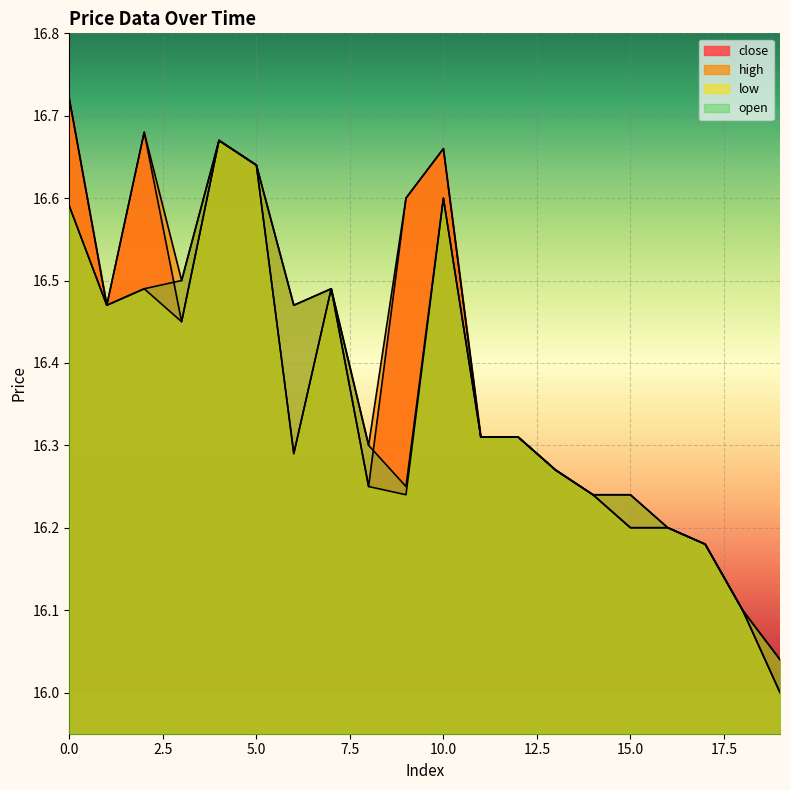

Reading left to right, extract all data points from this chart.

close: 0=16.7	1=16.5	2=16.7	3=16.4	4=16.7	5=16.6	6=16.3	7=16.5	8=16.2	9=16.6	10=16.7	11=16.3	12=16.3	13=16.3	14=16.2	15=16.2	16=16.2	17=16.2	18=16.1	19=16.0
high: 0=16.7	1=16.5	2=16.7	3=16.5	4=16.7	5=16.6	6=16.5	7=16.5	8=16.3	9=16.6	10=16.7	11=16.3	12=16.3	13=16.3	14=16.2	15=16.2	16=16.2	17=16.2	18=16.1	19=16.0
low: 0=16.6	1=16.5	2=16.5	3=16.4	4=16.7	5=16.6	6=16.3	7=16.5	8=16.2	9=16.2	10=16.6	11=16.3	12=16.3	13=16.3	14=16.2	15=16.2	16=16.2	17=16.2	18=16.1	19=16.0
open: 0=16.6	1=16.5	2=16.5	3=16.5	4=16.7	5=16.6	6=16.5	7=16.5	8=16.3	9=16.2	10=16.6	11=16.3	12=16.3	13=16.3	14=16.2	15=16.2	16=16.2	17=16.2	18=16.1	19=16.0